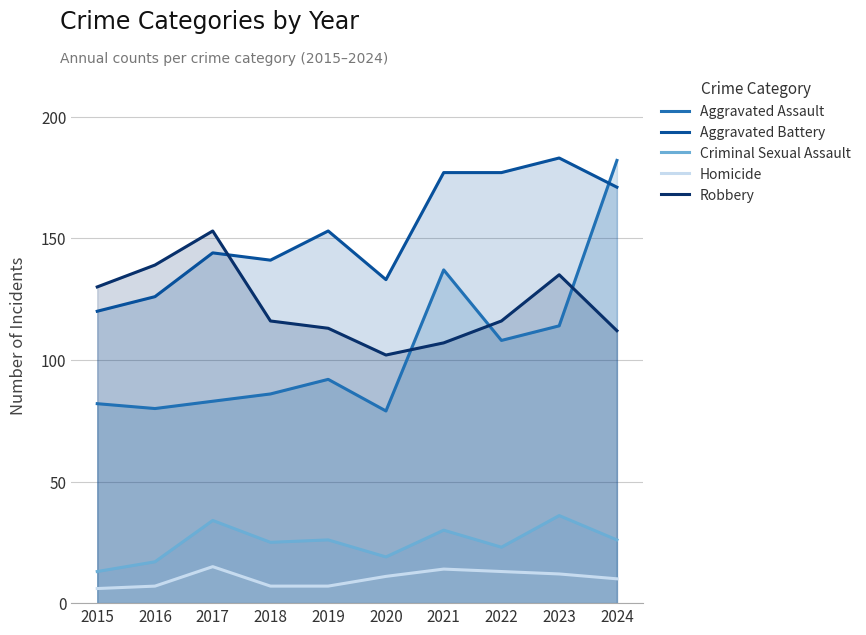

Which label corresponds to the smallest value in the chart?

2015